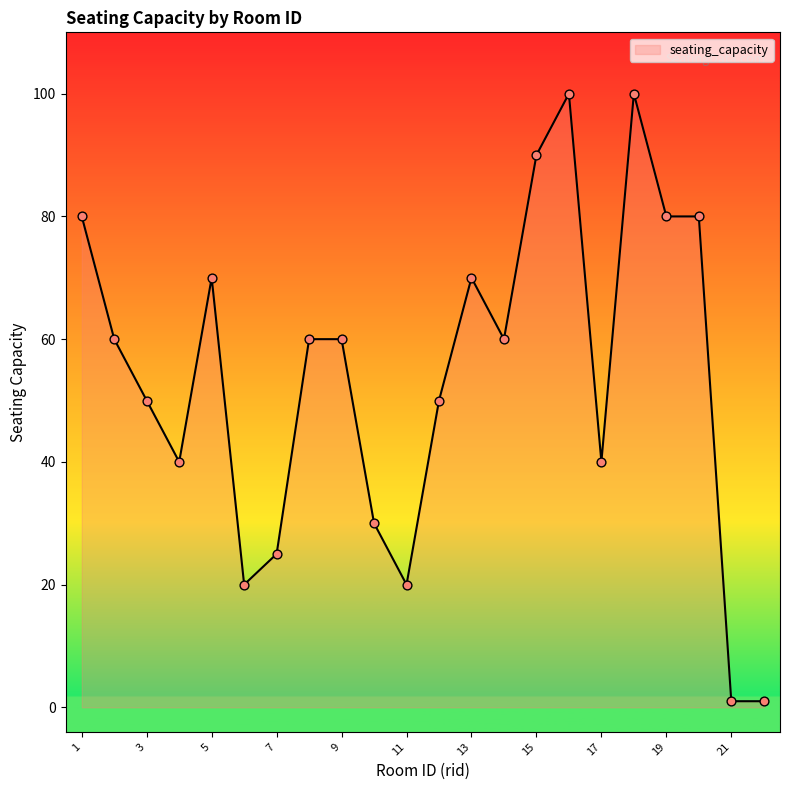

What is the greatest value displayed?

100